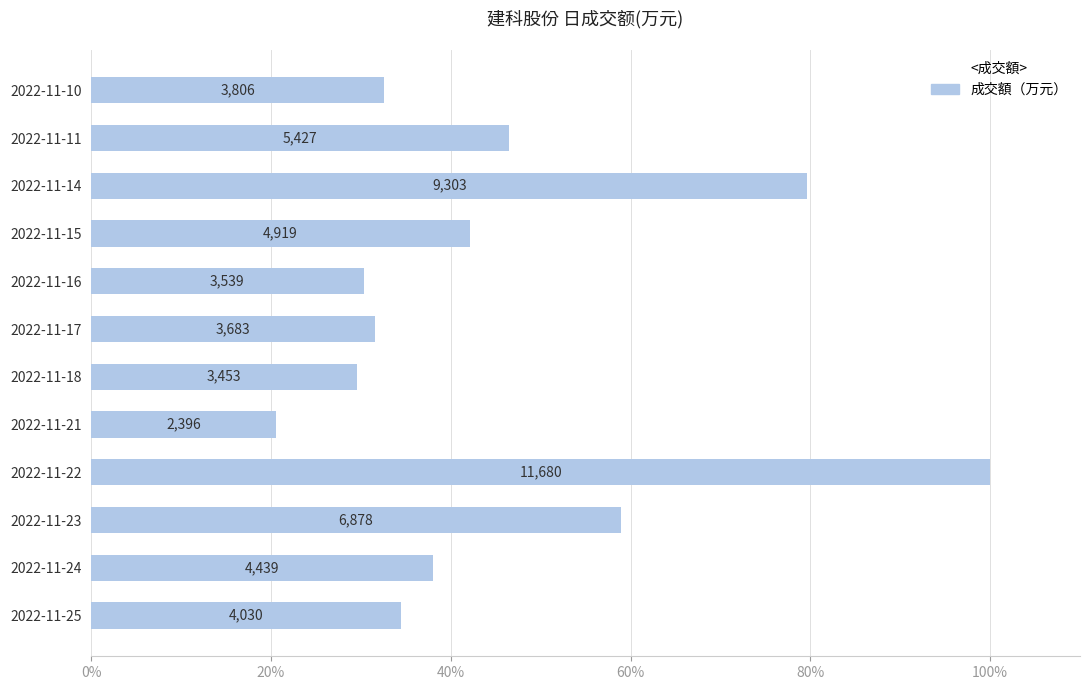

How many bars are there in total?

12